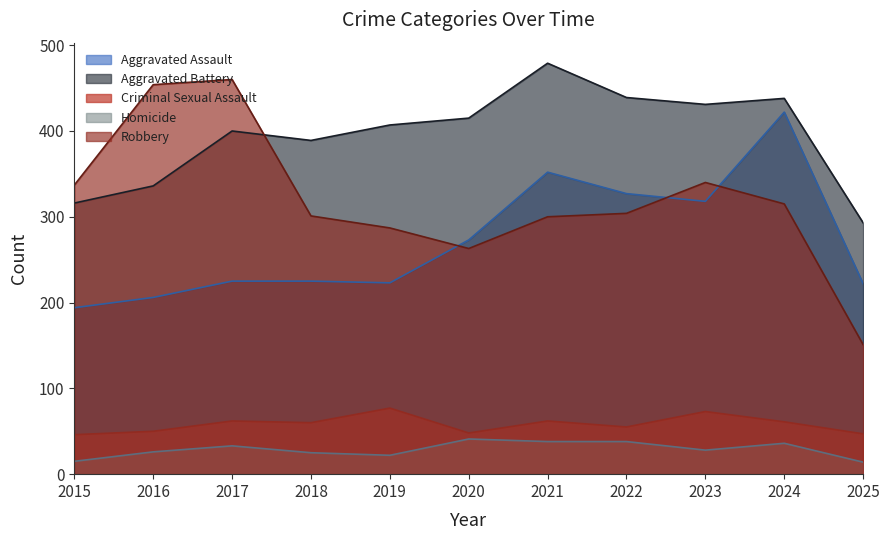

Which series has the largest range (max minus min)?

Robbery